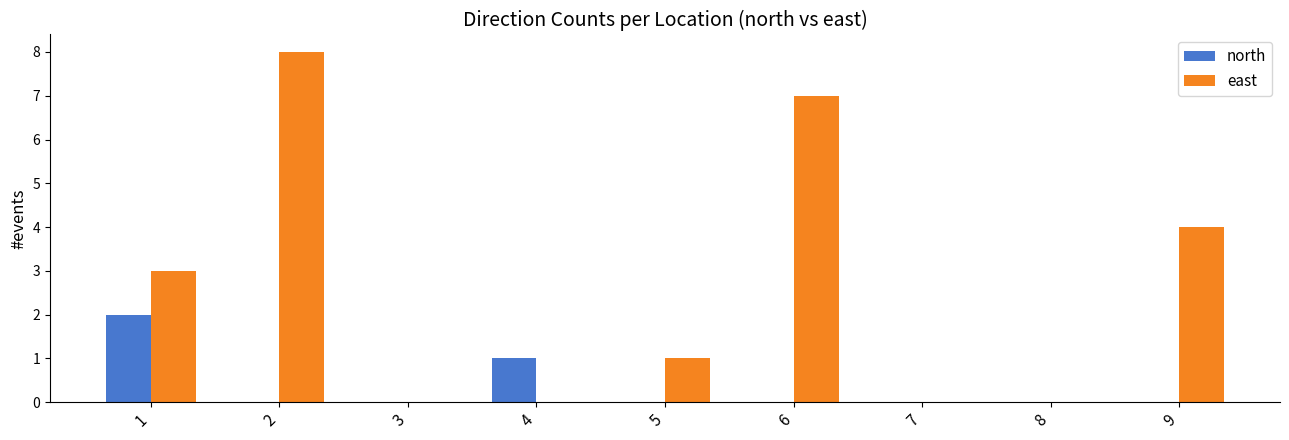

The north series shows 0 at 2. True or false?

True